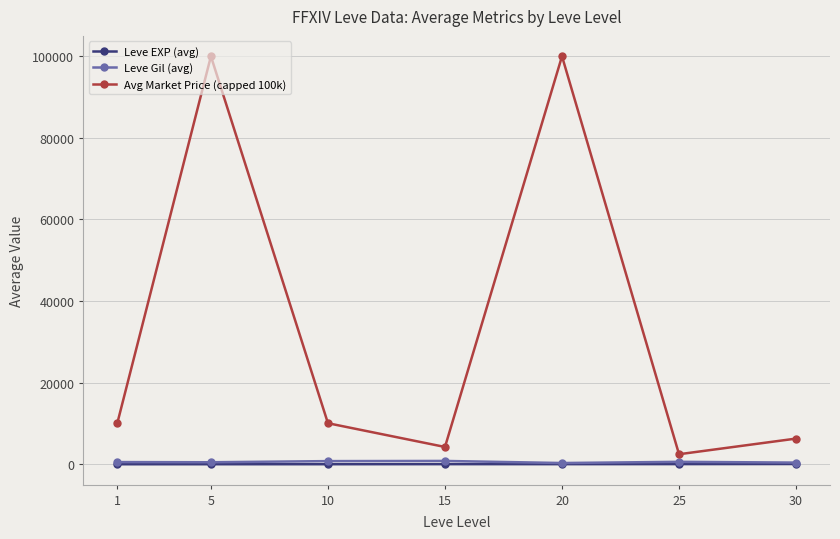

Which series has the largest total across all categories?

Avg Market Price (capped 100k)